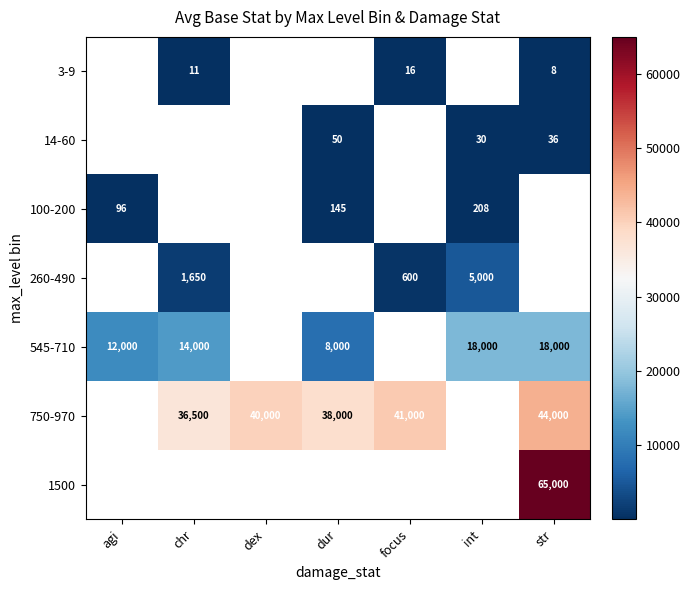

What is the minimum value shown in the chart?

8.5